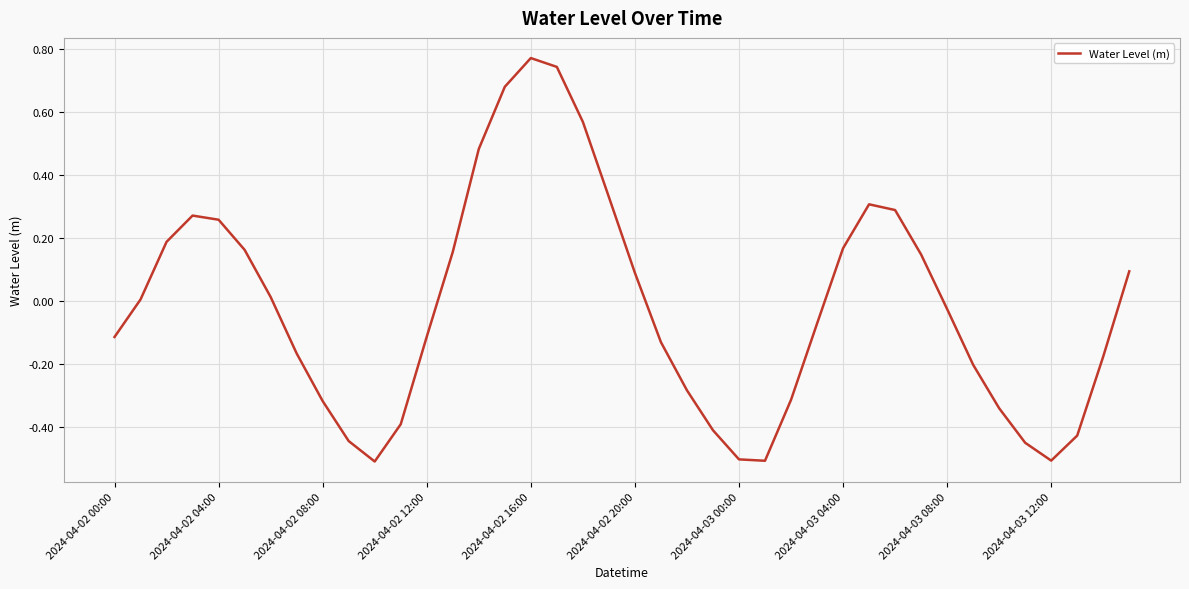

True or false: there are more than 0 points higher than both neighbors.

True